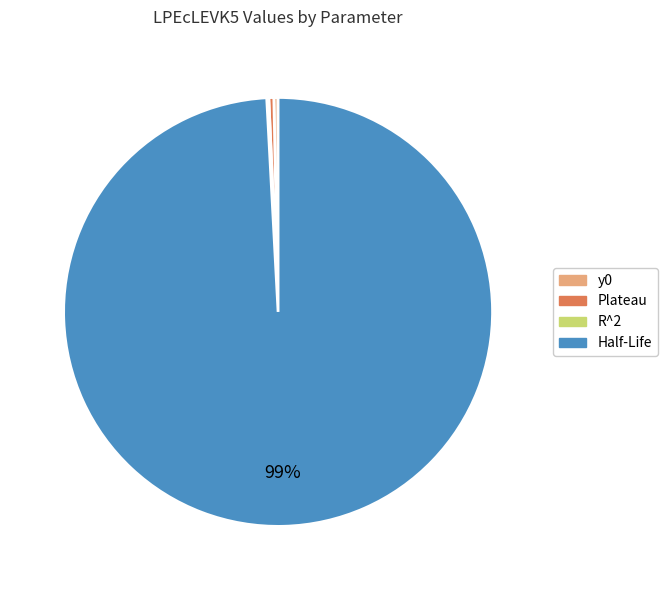

The Plateau slice represents 11% of the pie. True or false?

False